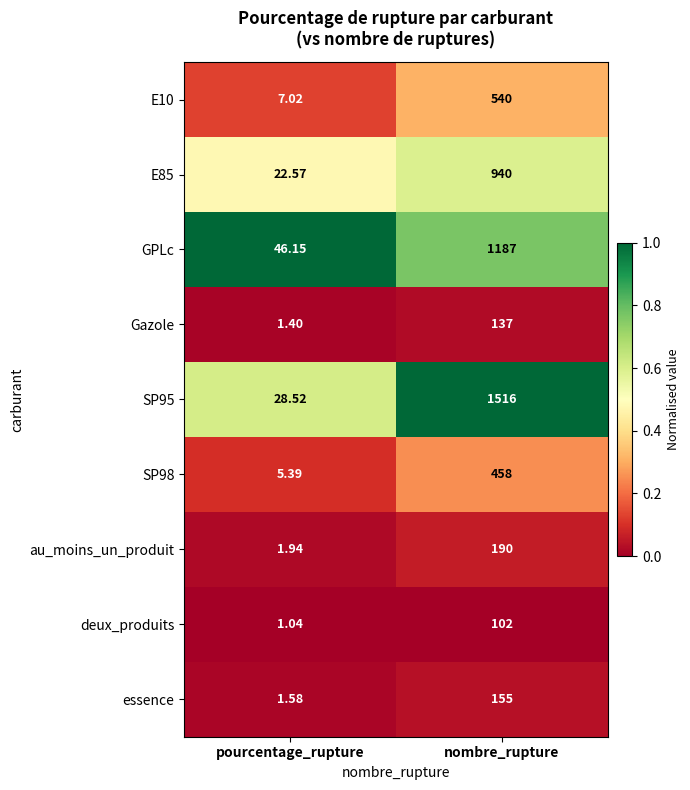

List the labels in order of SP98 value, largest first.

nombre_rupture, pourcentage_rupture